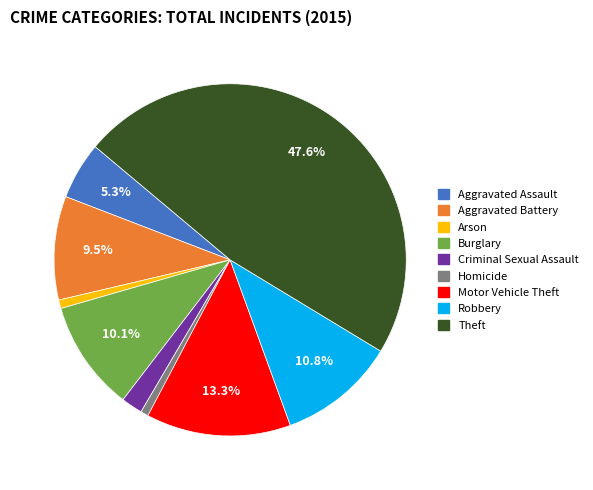

To the nearest percent, what is the combined percentage of Theft and Burglary?

58%